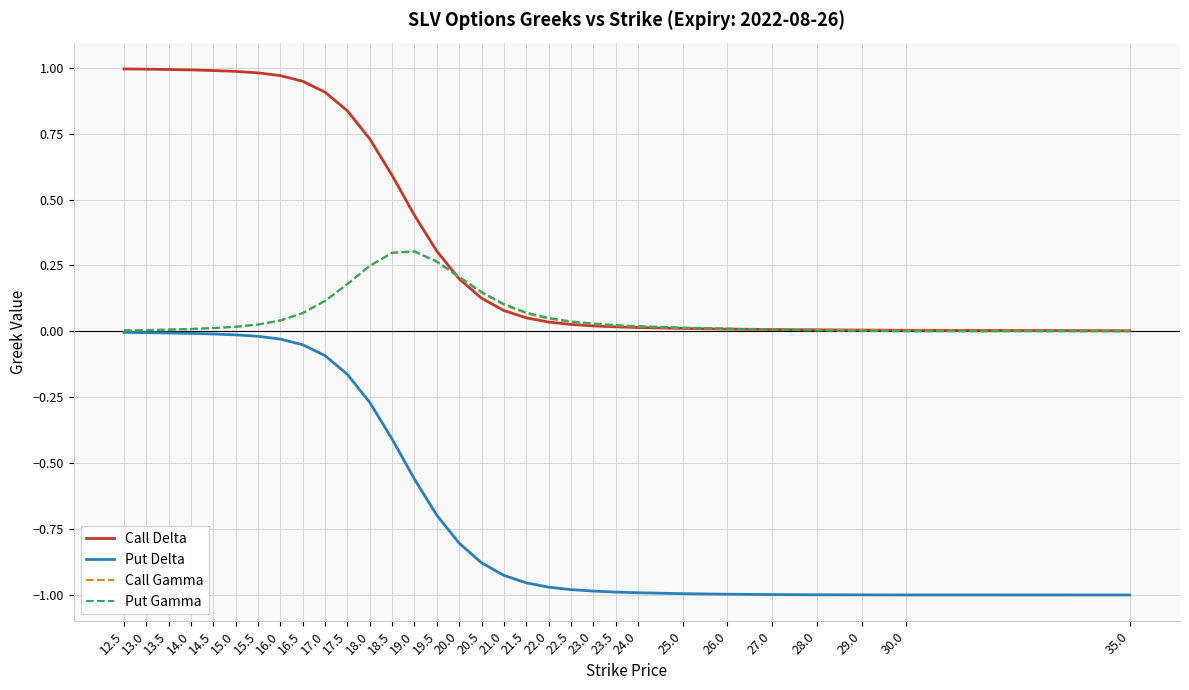

What is the sum of all Call Delta values?

13.3